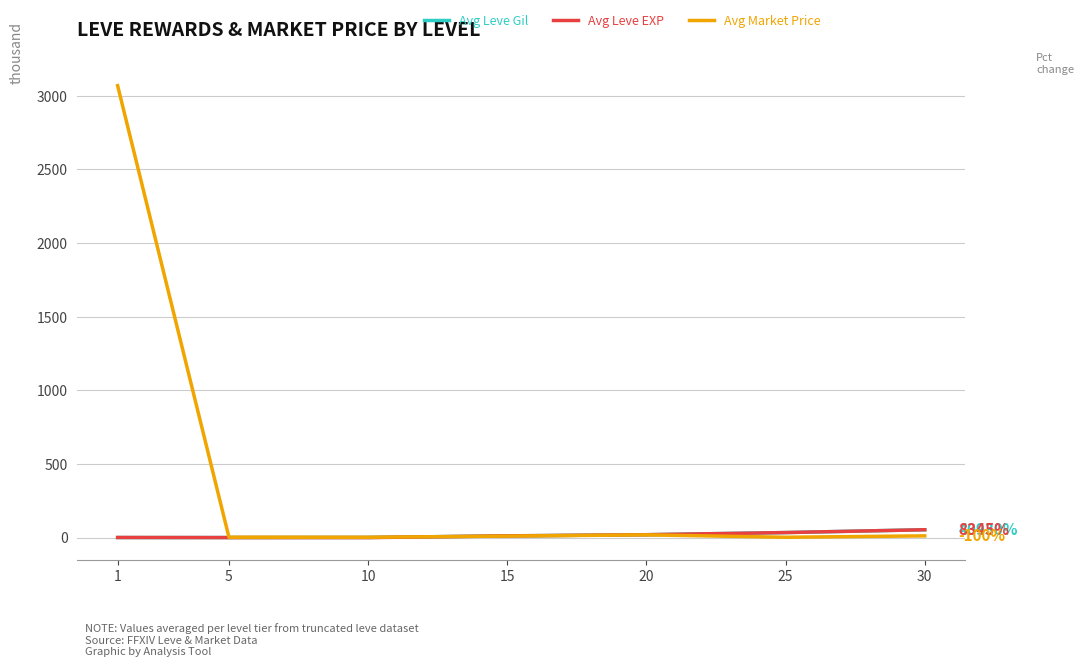

Reading right to left, what are all the values shown in this chart?

Avg Leve Gil (k): 53.2	34.1	19.4	11.6	0.8	0.2	0.1
Avg Leve EXP (k): 53.2	34.1	19.4	11.6	0.0	0.0	0.6
Avg Market Price (k): 11.6	2.2	18.5	10.1	2.0	2.3	3068.7